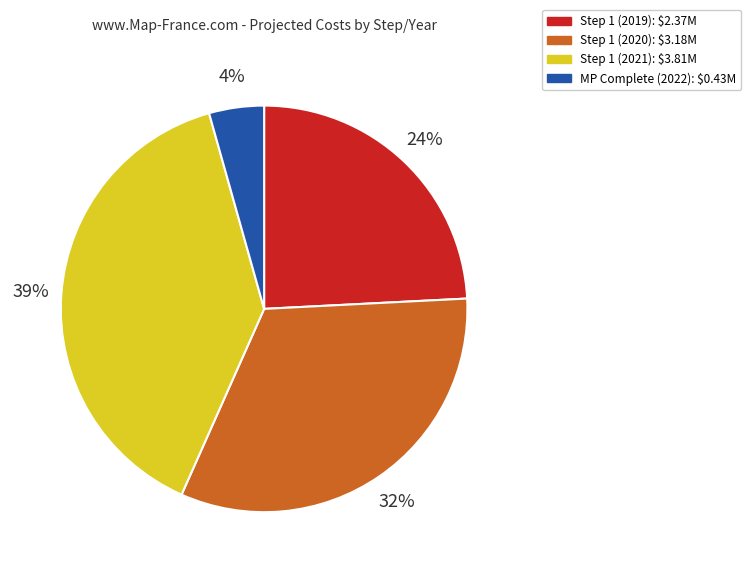

To the nearest percent, what is the difference between the largest and smallest slice percentages?

35%